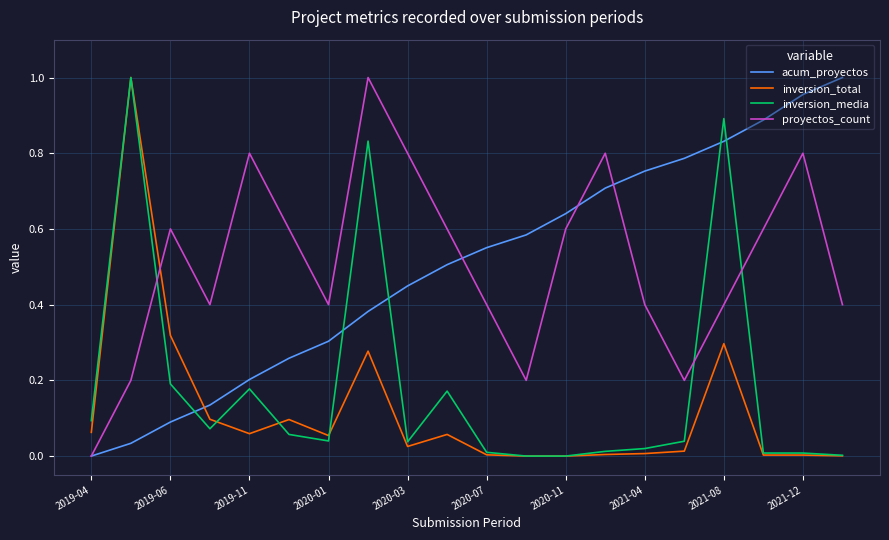

How many times do inversion_total and acum_proyectos cross each other?

1